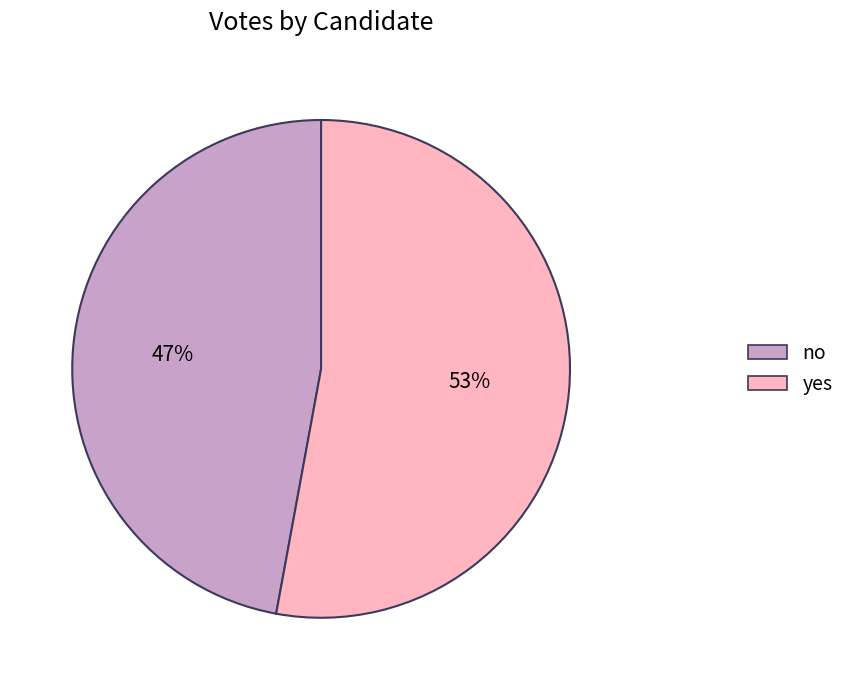

To the nearest percent, what percentage of the pie is no?

47%